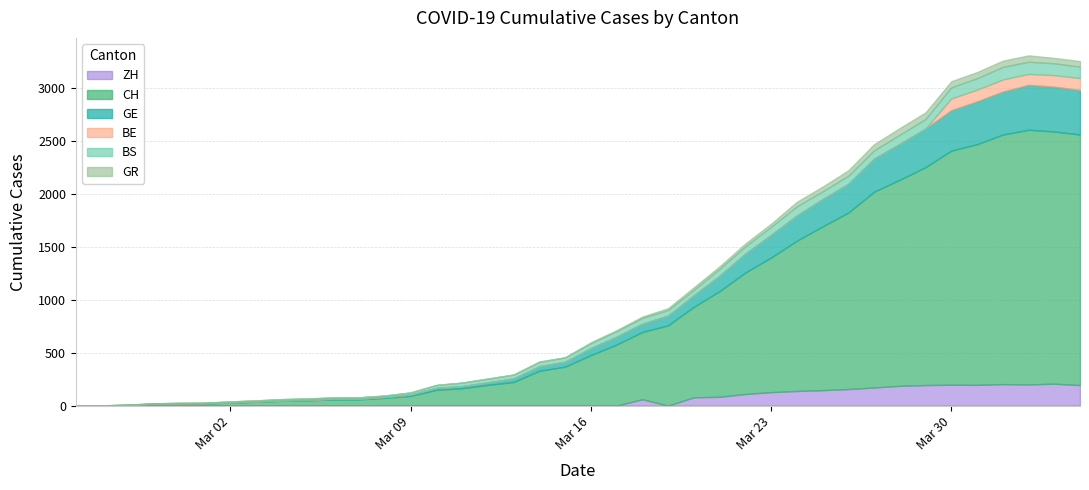

What is the sum of the ZH values at 28 and 34?

335